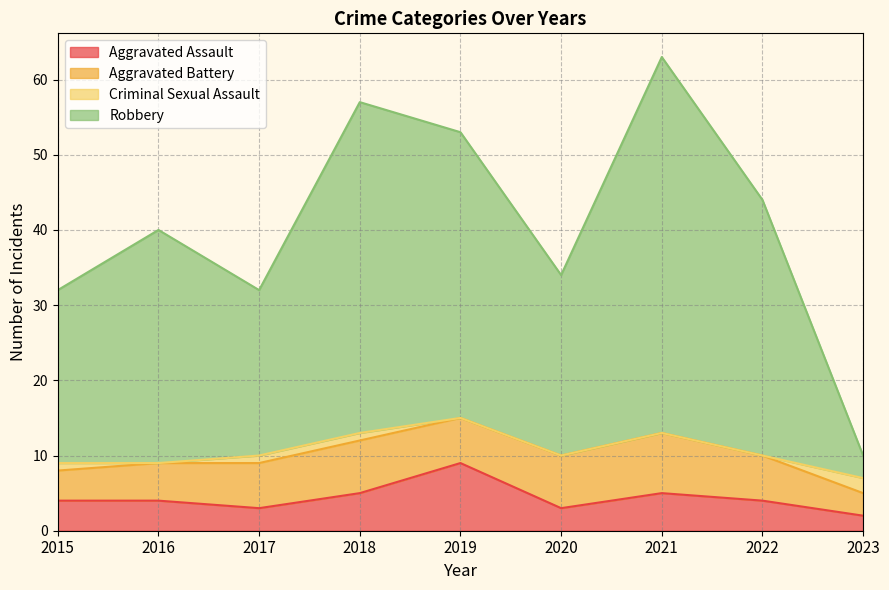

The Aggravated Assault series shows 5 at 2018. True or false?

True